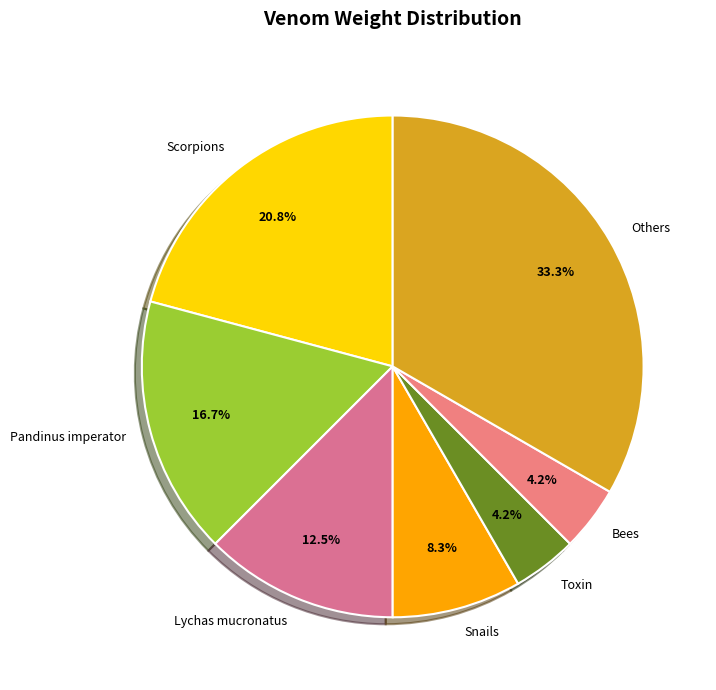

What percentage is NOT represented by Pandinus imperator?

83.3%